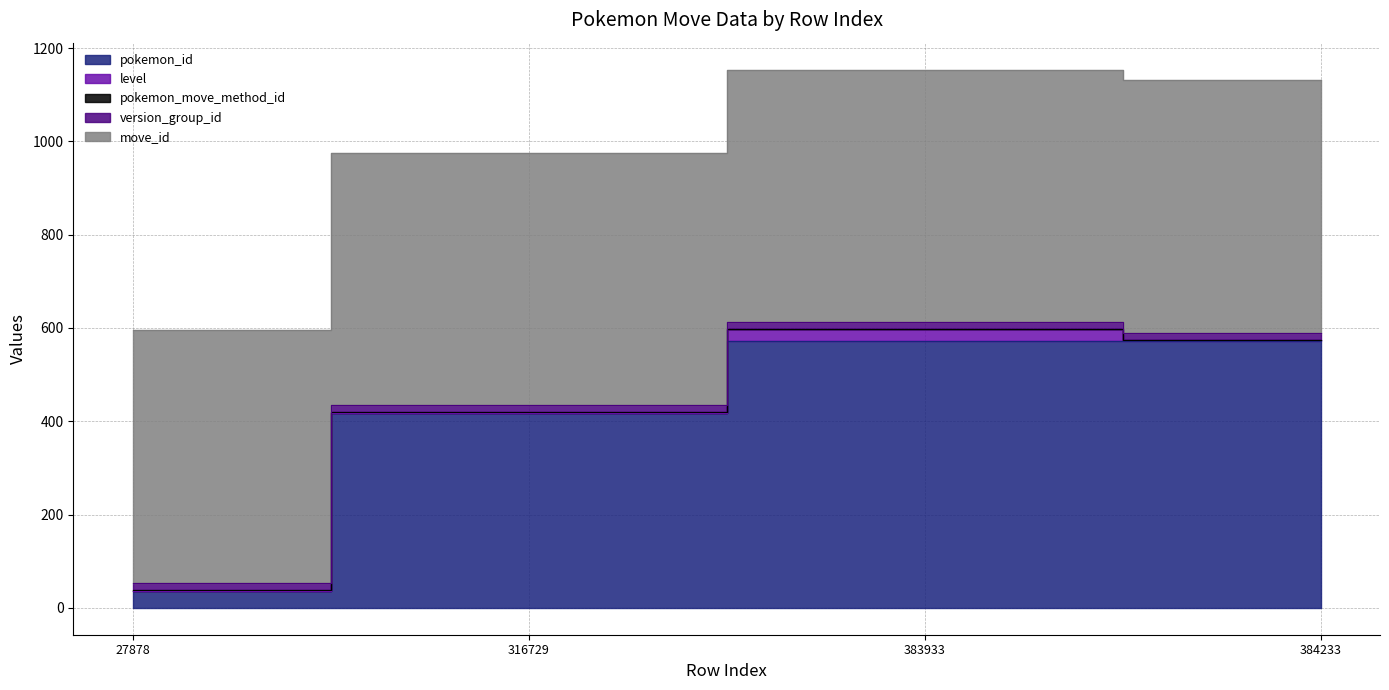

Is it true that pokemon_id equals 418 at 316729?

True